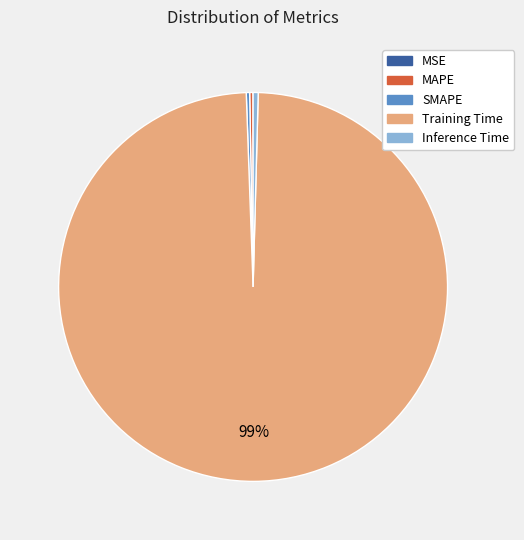

To the nearest percent, what is the average slice percentage?

20%